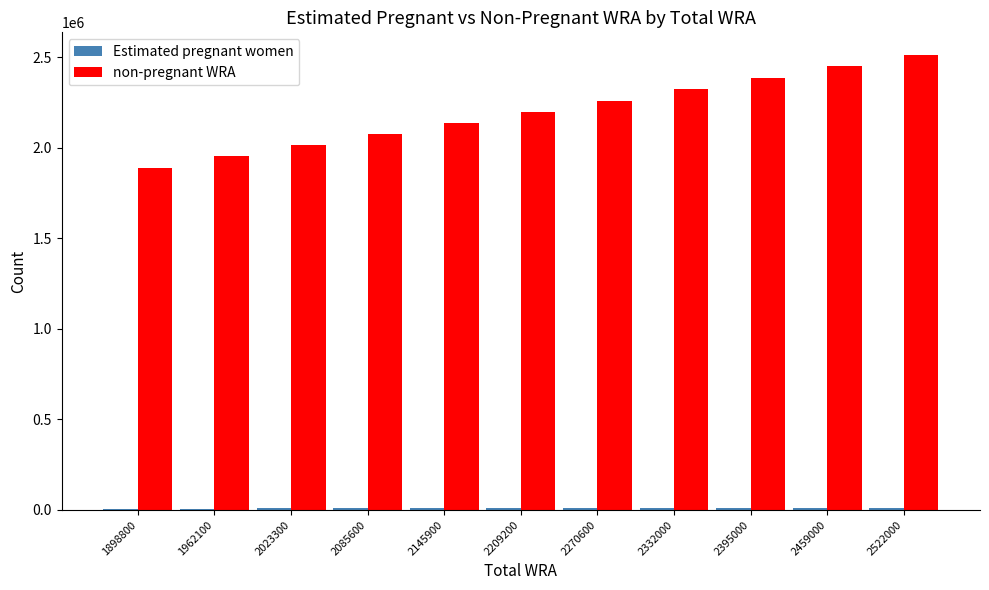

At which category does the chart reach its peak across all series?

2522000